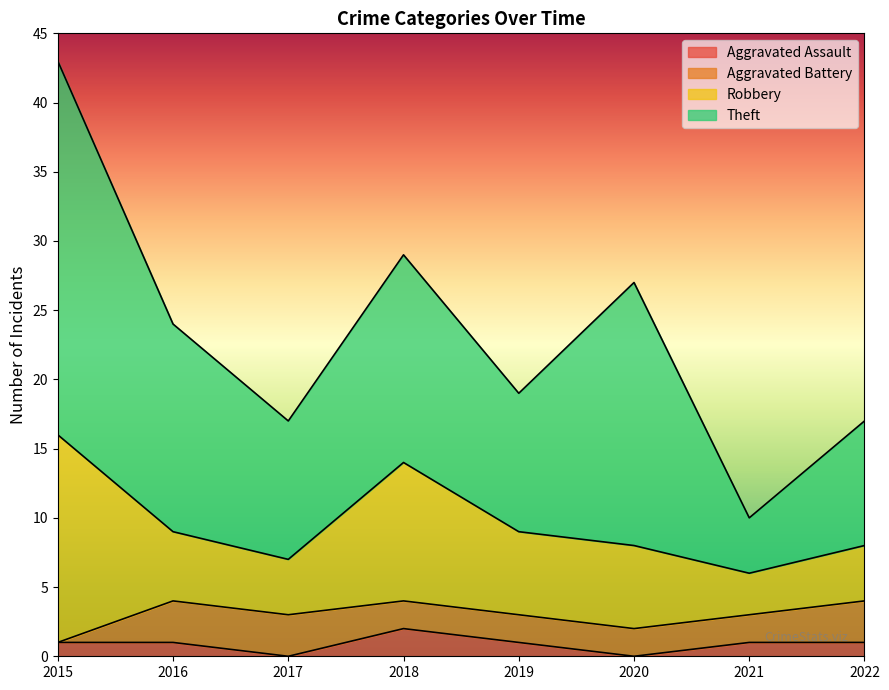

True or false: Robbery and Theft cross at least once.

False